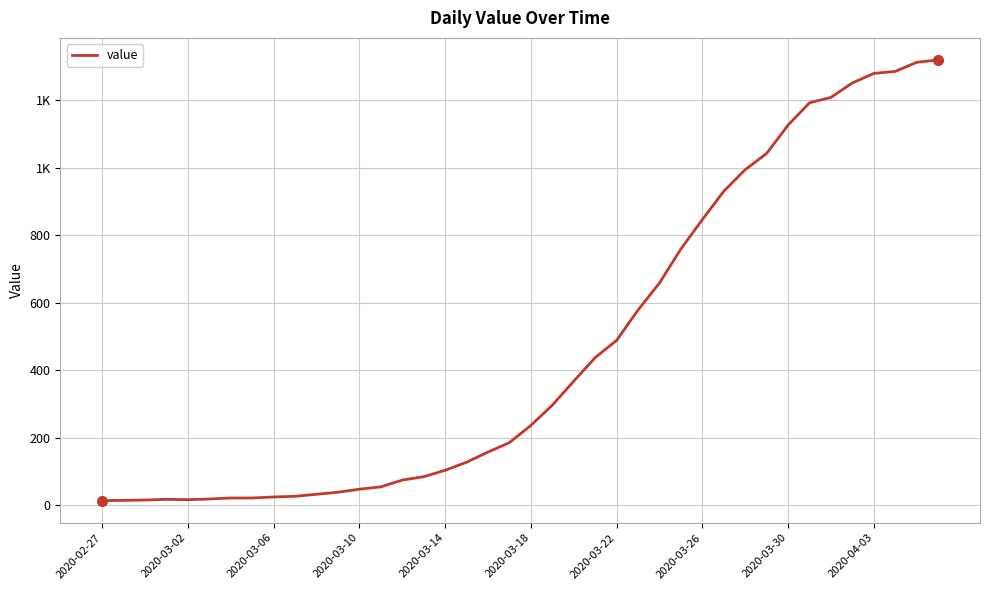

Does the chart display data point markers on the line(s)?

No